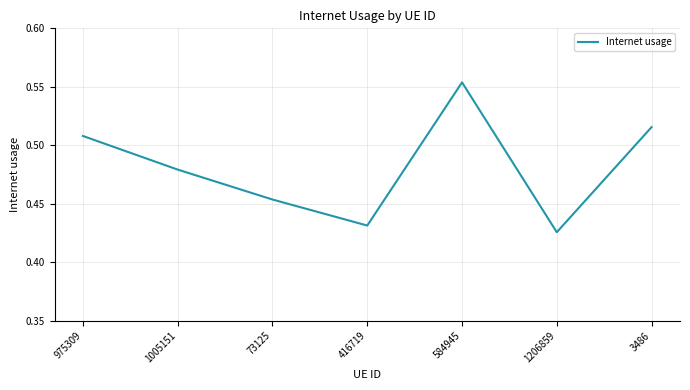

List the labels in order of value, smallest first.

1206859, 416719, 73125, 1005151, 975309, 3486, 584945